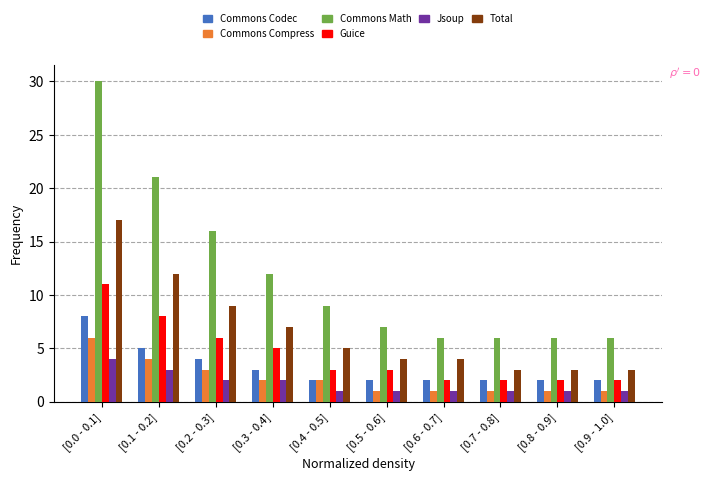

Which series has the widest spread of values?

Commons Math